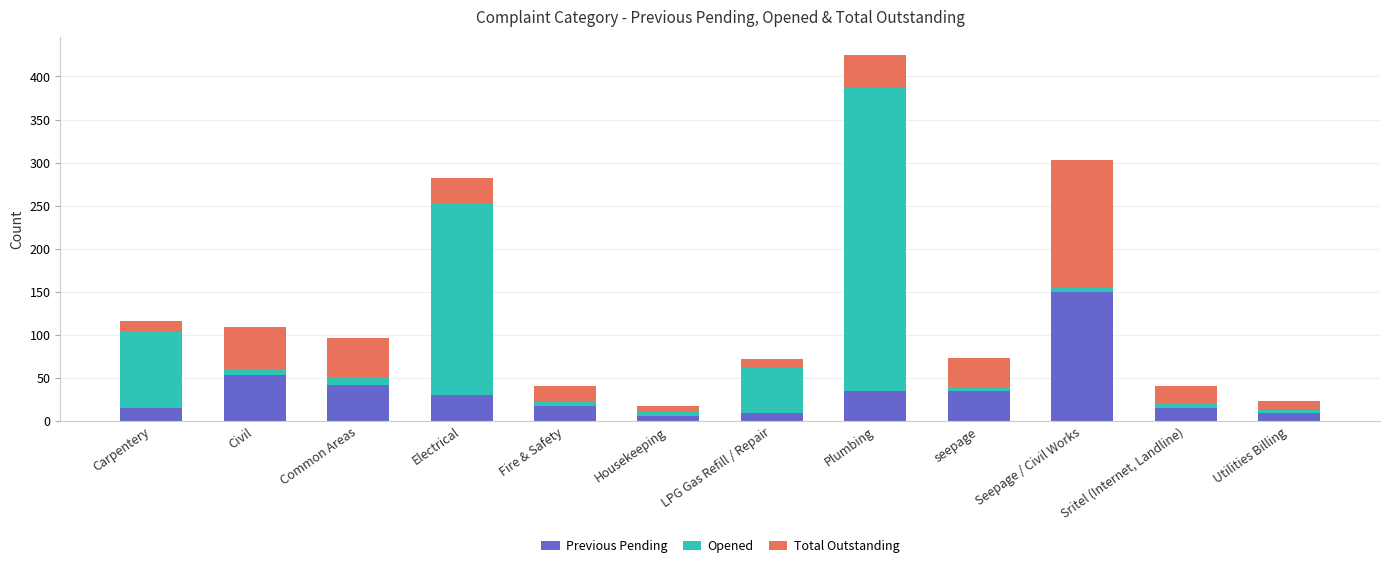

How many bars are there in total?

12